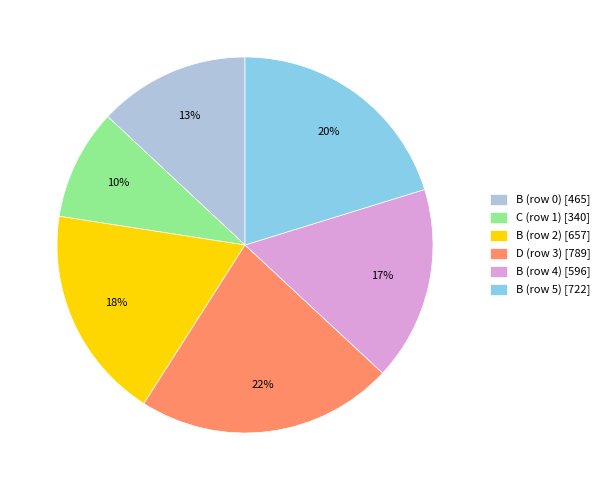

Which slice is the largest?

D (row 3)